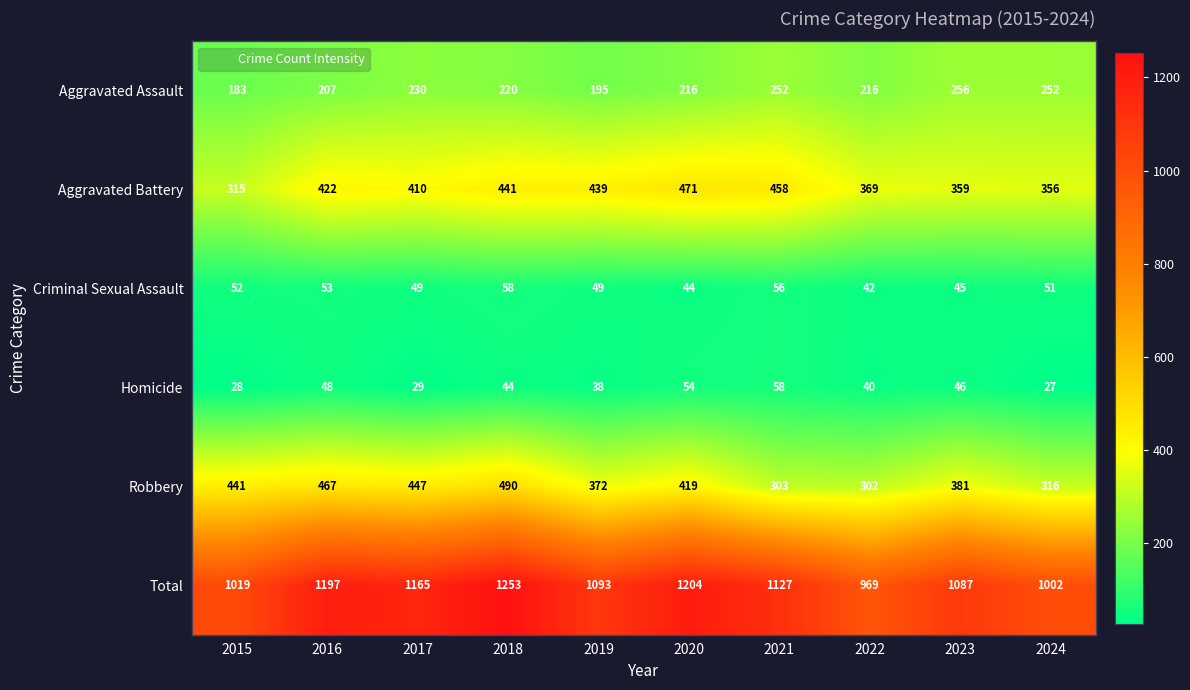

Is the value of Aggravated Assault at 2021 greater than the value of Robbery at 2018?

No